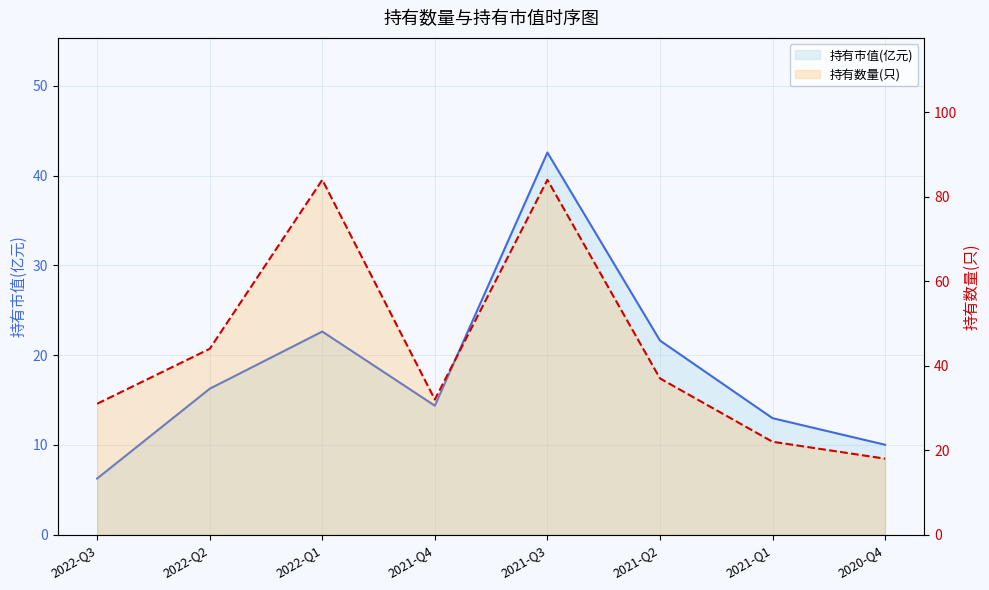

Rank the series by their maximum value, from highest to lowest.

持有数量(只) line, 持有市值(亿元) line